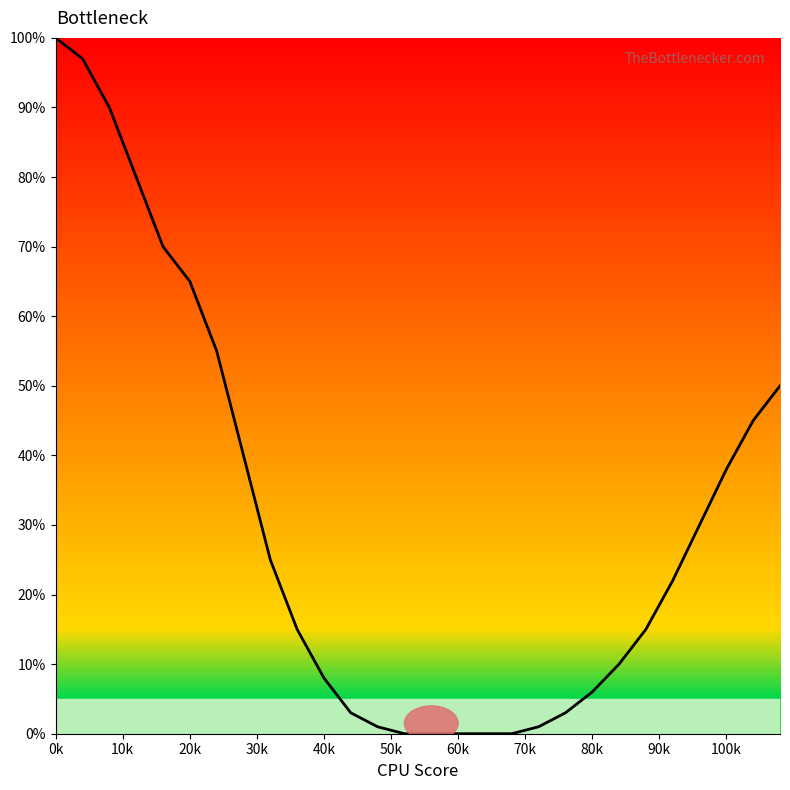

What is the greatest value displayed?

100